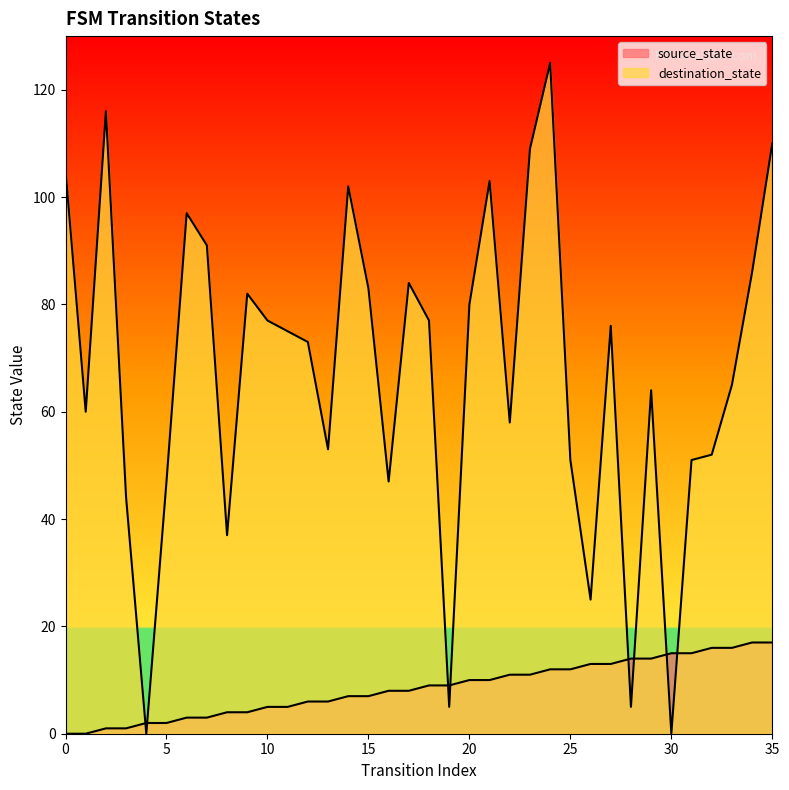

At which category does the chart reach its peak across all series?

24